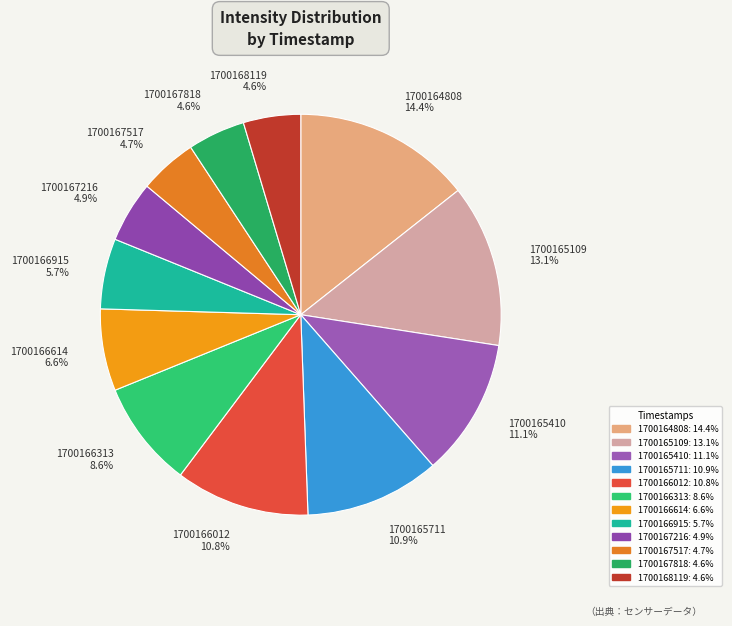

What is the total percentage of 1700168119 and 1700165109?

17.7%